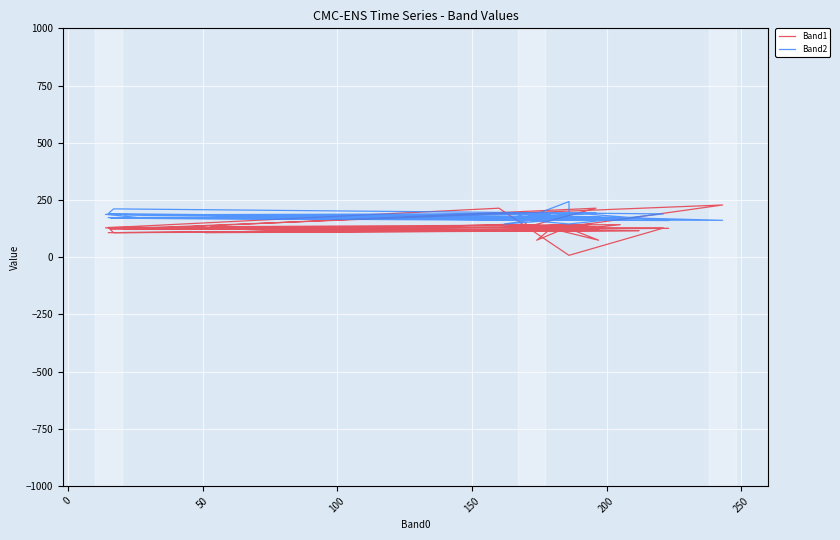

Is this an area chart (filled region under the line)?

No